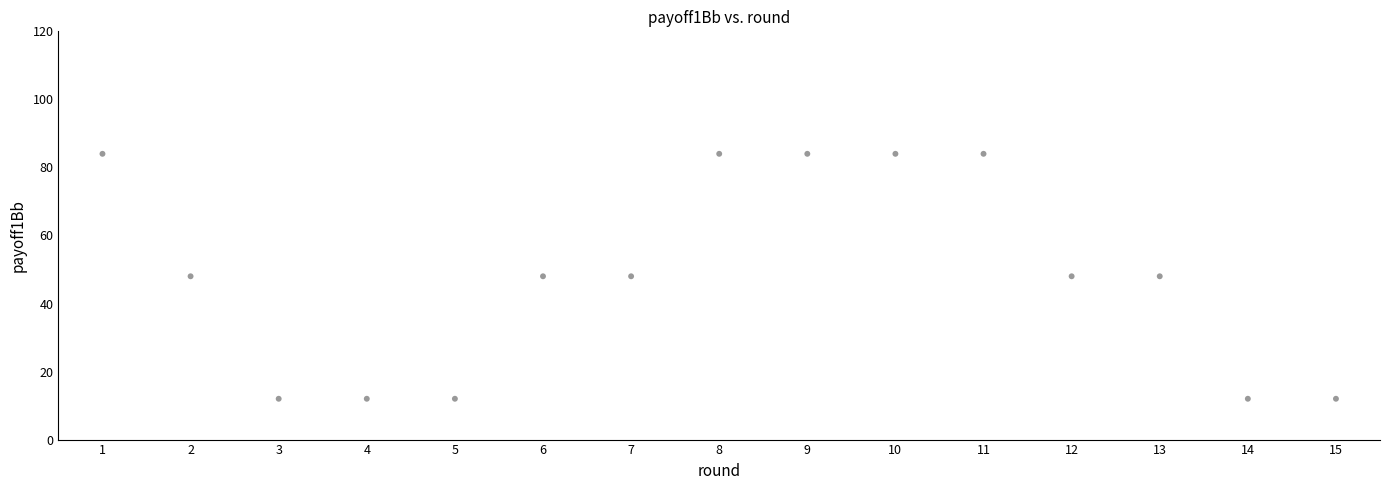

What is the range of X values (max minus min)?

14